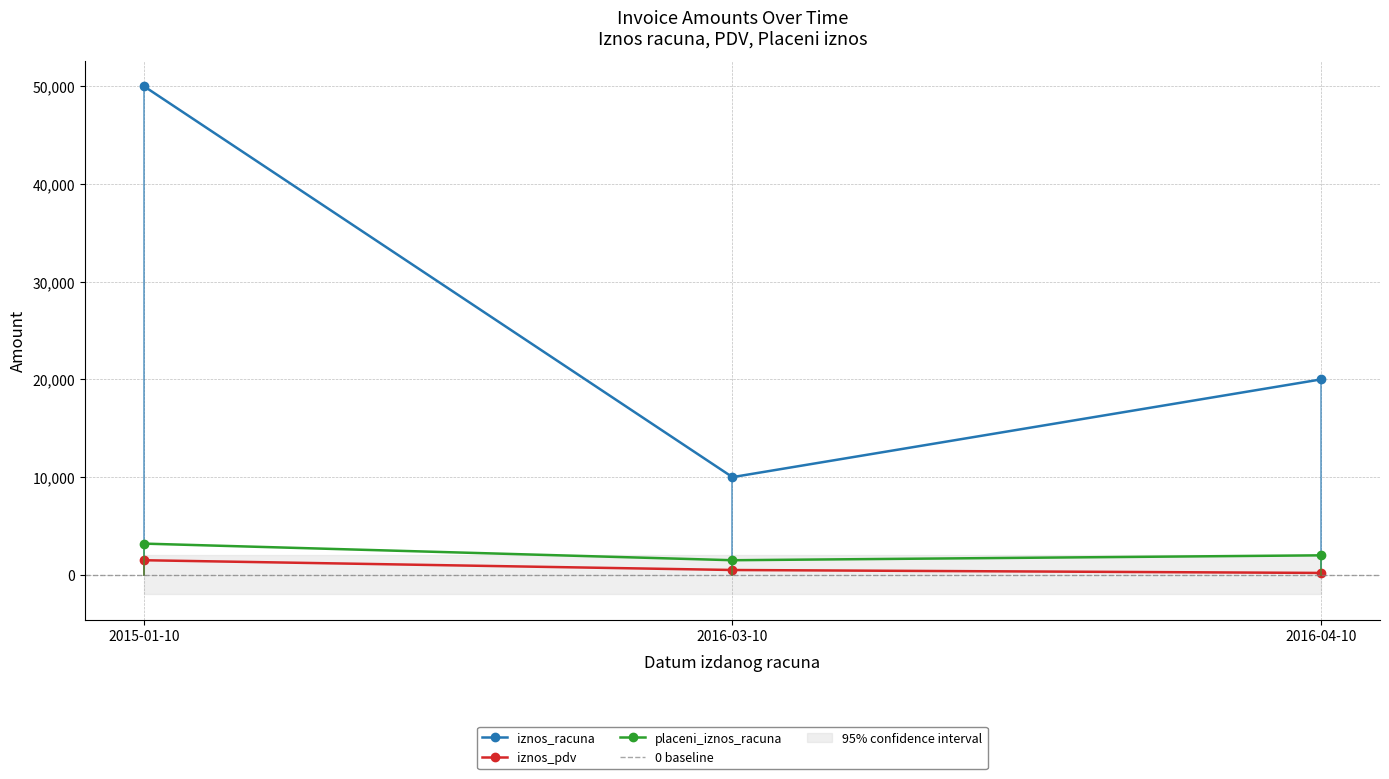

What is the average value of the placeni_iznos_racuna series?

2233